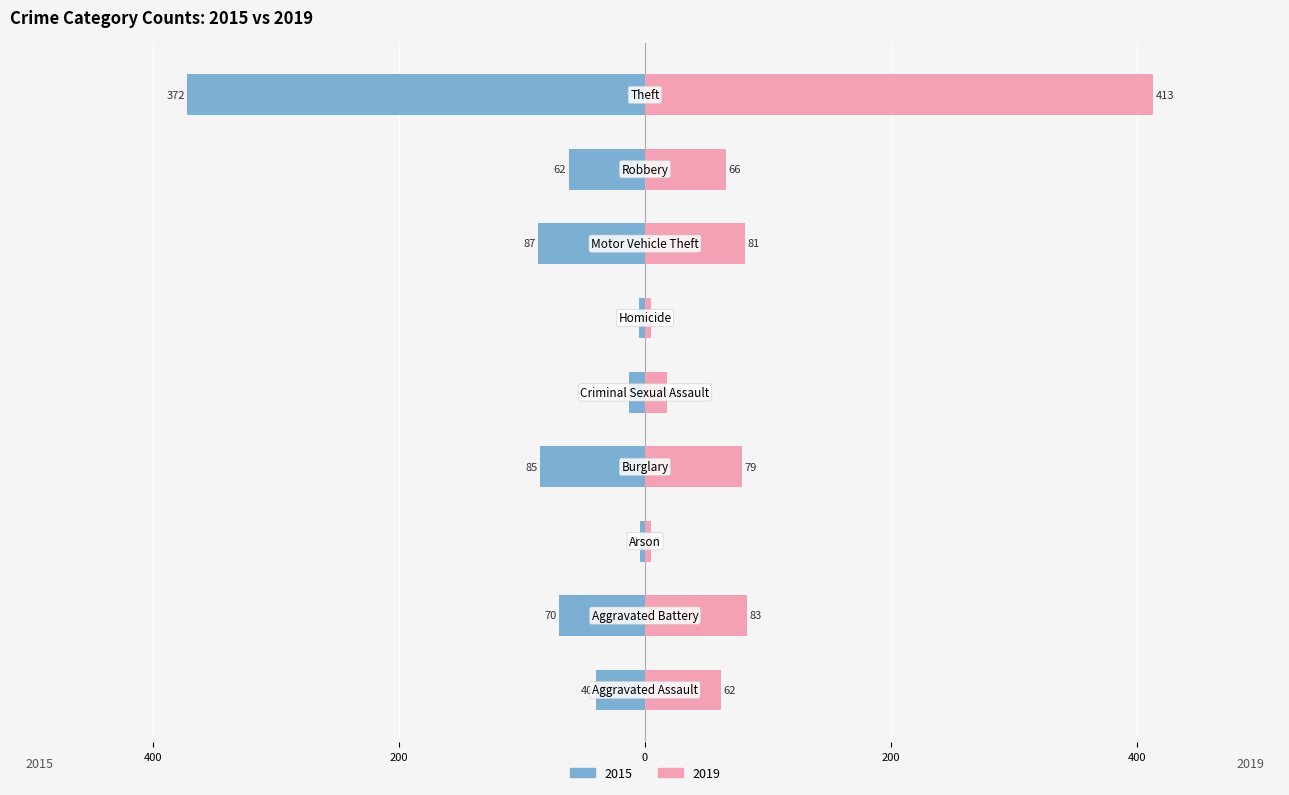

What is the label of the 6th bar from the right?

Burglary